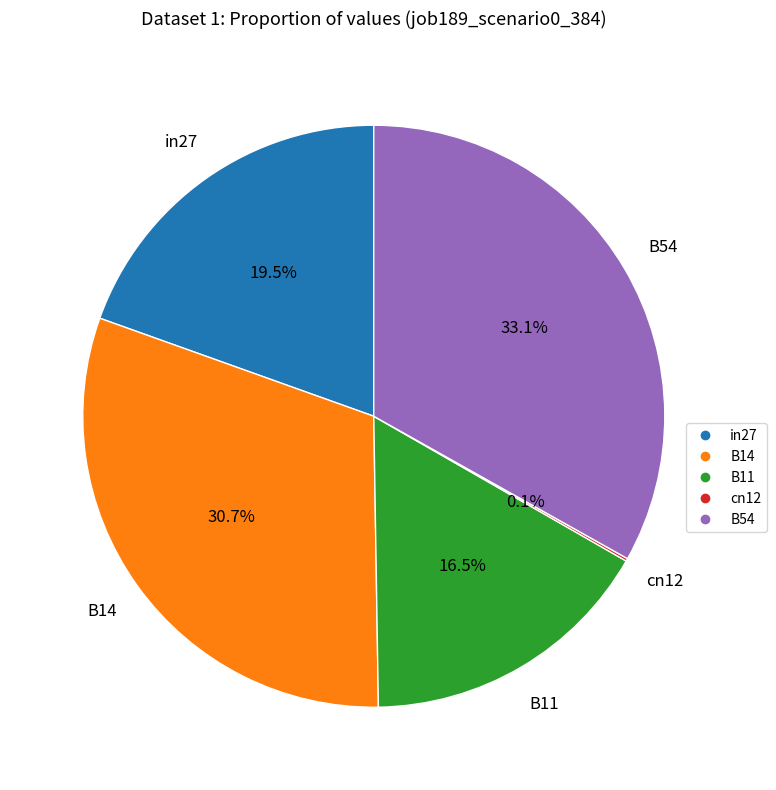

What portion of the pie excludes B14?

69.3%